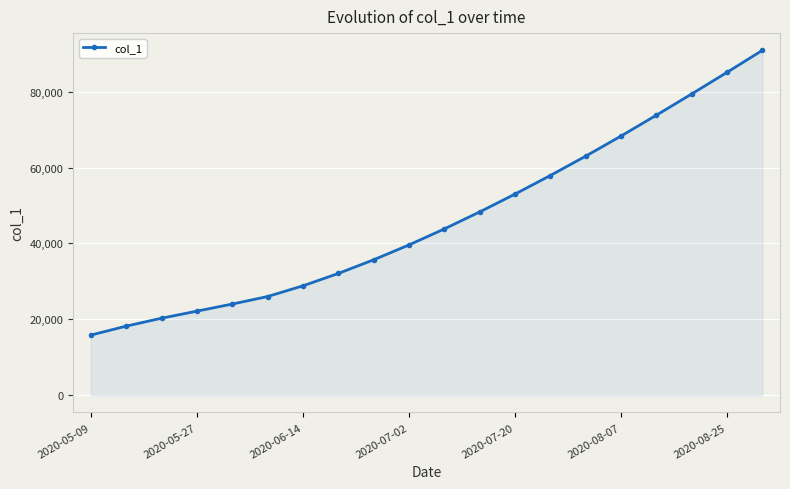

True or false: there are more than 2 points higher than both neighbors.

False